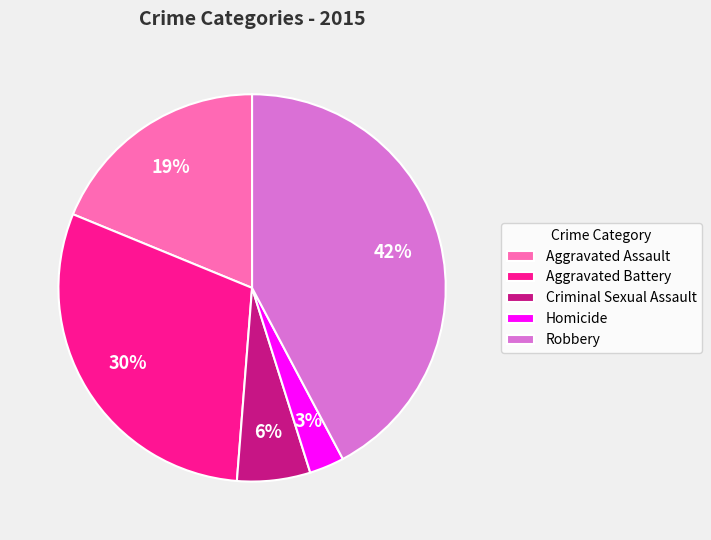

To the nearest percent, what is the combined percentage of Homicide and Criminal Sexual Assault?

9%